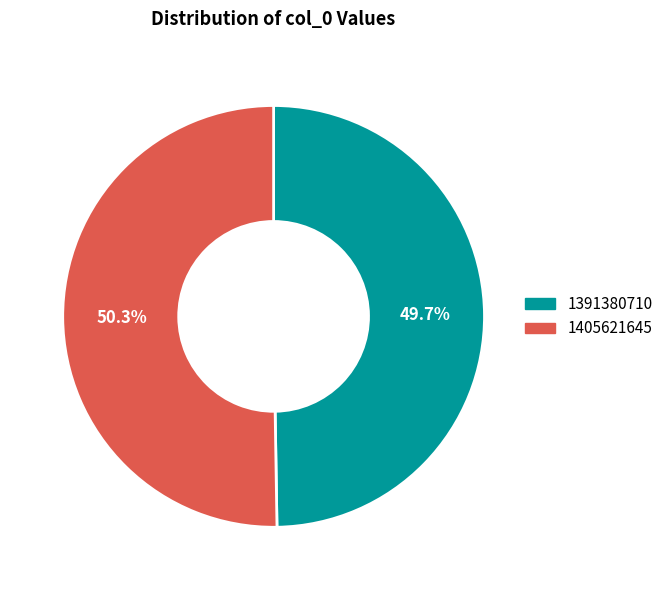

Which has a higher value, 1405621645 or 1391380710?

1405621645